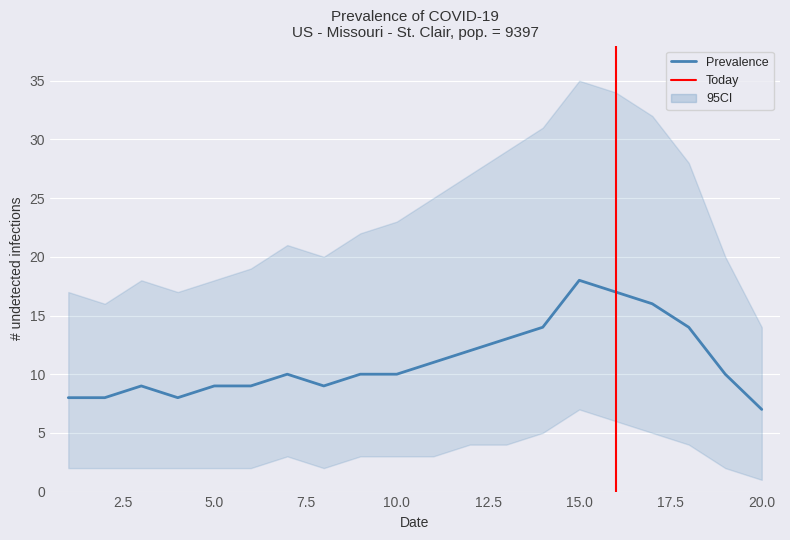

Reading left to right, what are all the values shown in this chart?

Prevalence: 1=8	2=8	3=9	4=8	5=9	6=9	7=10	8=9	9=10	10=10	11=11	12=12	13=13	14=14	15=18	16=17	17=16	18=14	19=10	20=7
CI_low: 1=2	2=2	3=2	4=2	5=2	6=2	7=3	8=2	9=3	10=3	11=3	12=4	13=4	14=5	15=7	16=6	17=5	18=4	19=2	20=1
CI_high: 1=17	2=16	3=18	4=17	5=18	6=19	7=21	8=20	9=22	10=23	11=25	12=27	13=29	14=31	15=35	16=34	17=32	18=28	19=20	20=14